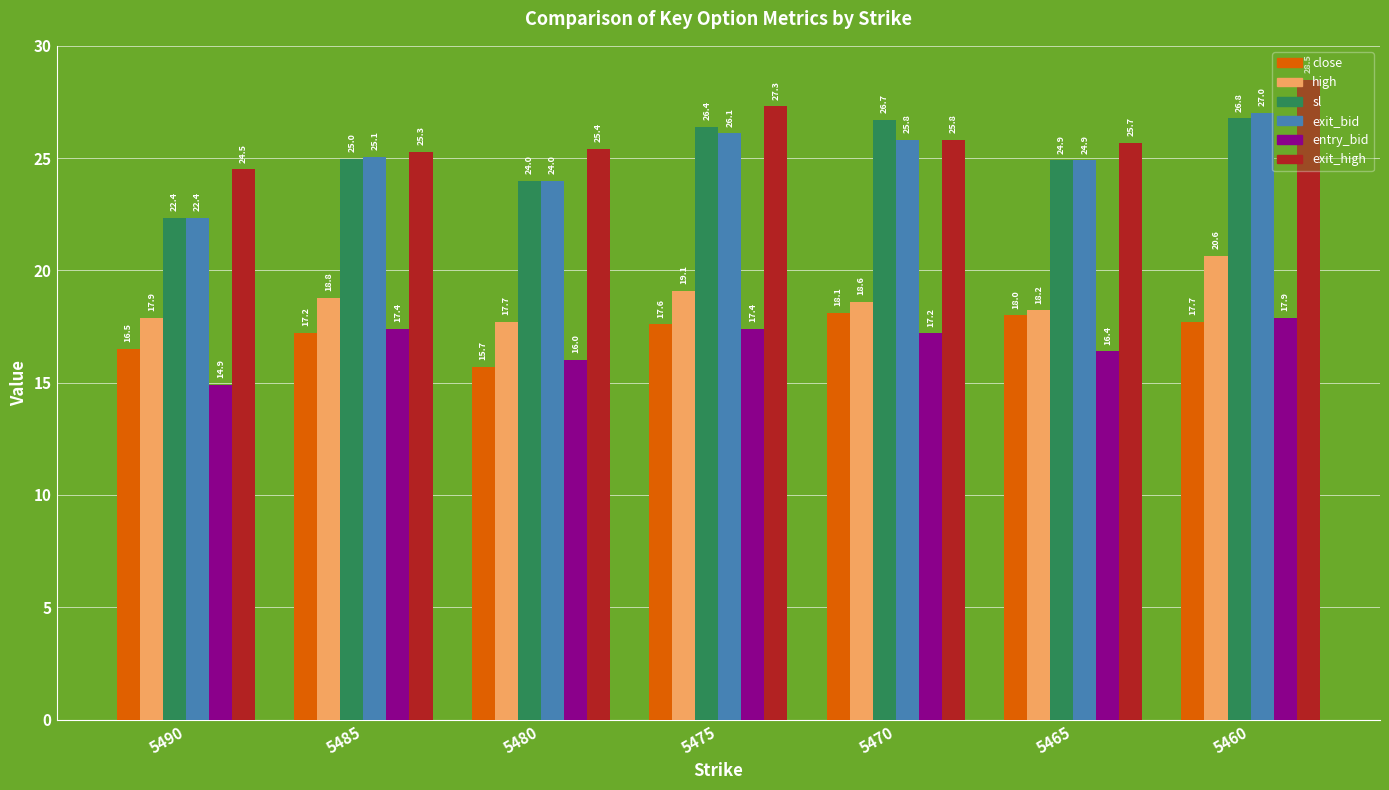

The value of exit_bid at 5485 is 25.1. True or false?

True